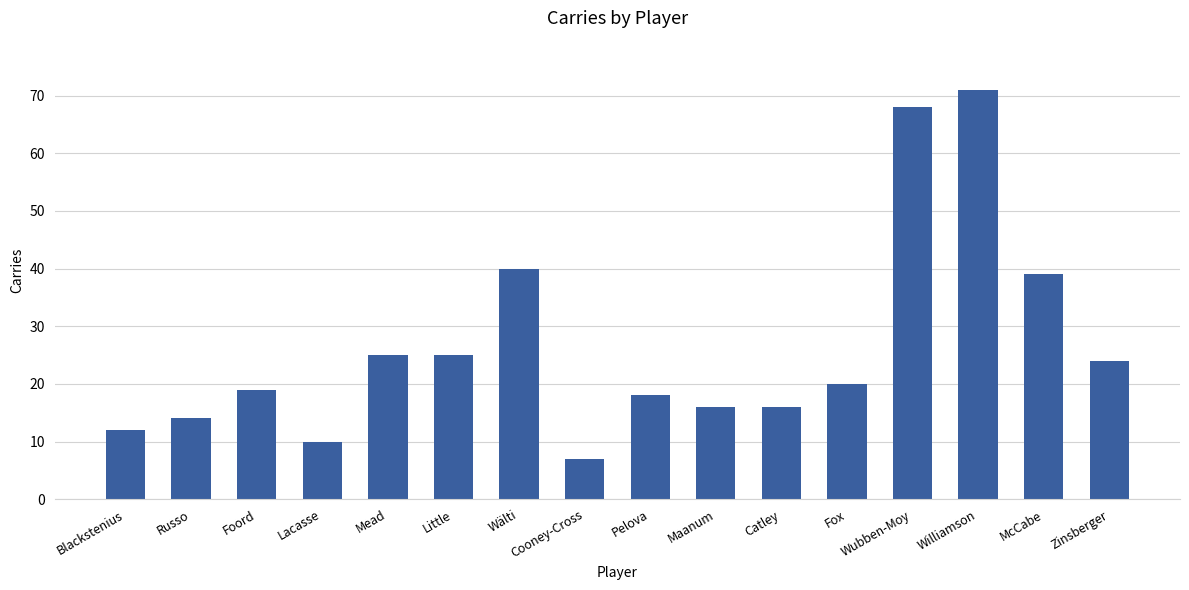

Reading left to right, what are all the values shown in this chart?

12	14	19	10	25	25	40	7	18	16	16	20	68	71	39	24